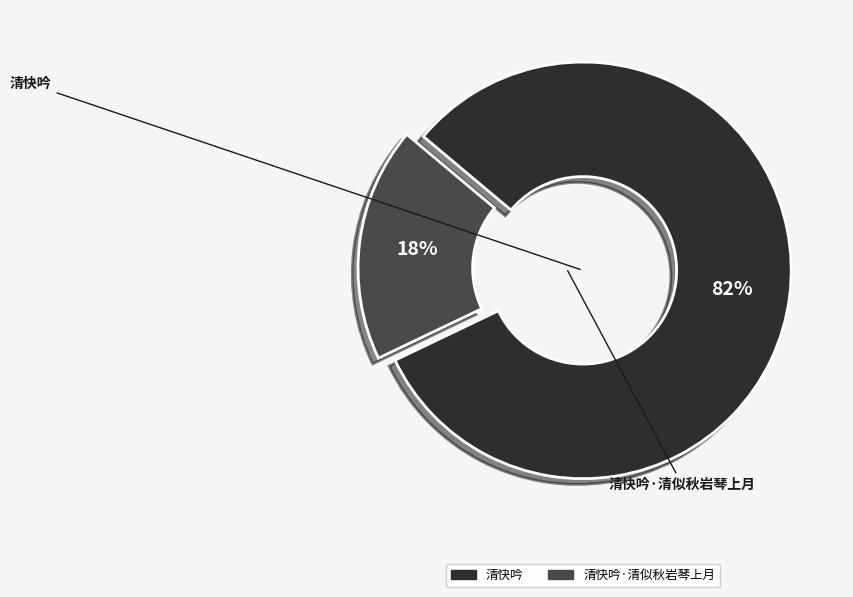

To the nearest percent, what is the average slice percentage?

50%